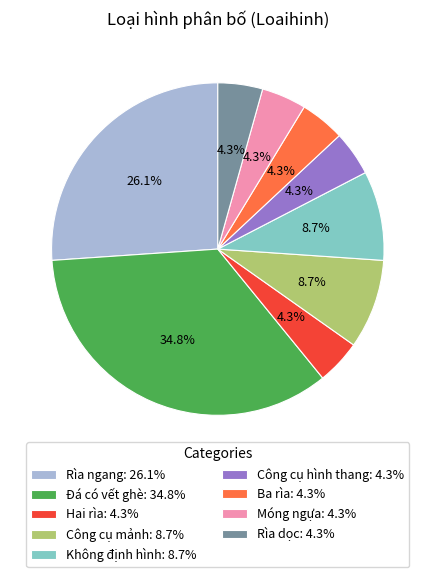

How many slices are in this pie chart?

9